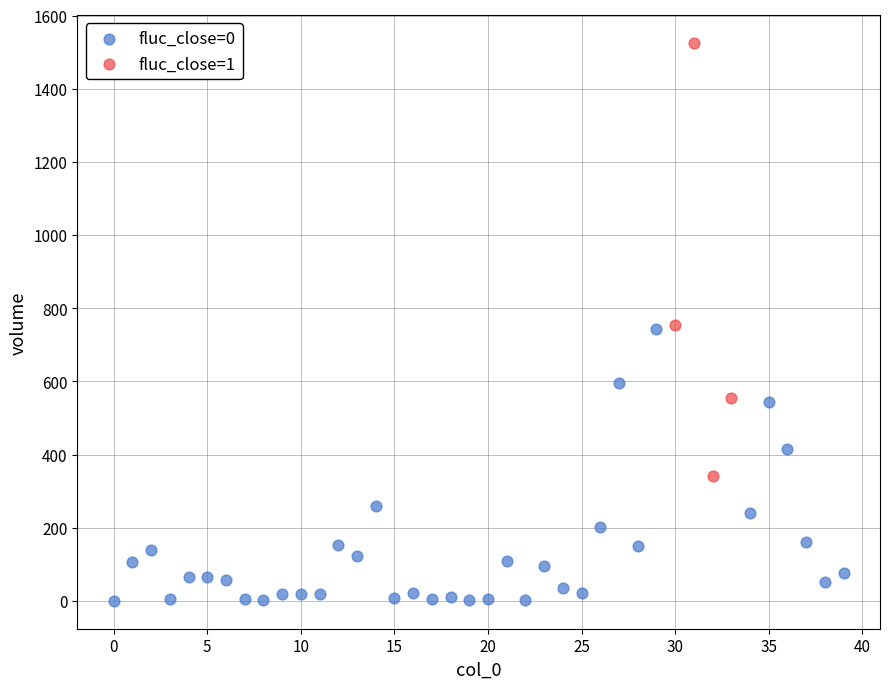

Which series contains the highest Y value?

fluc_close=1